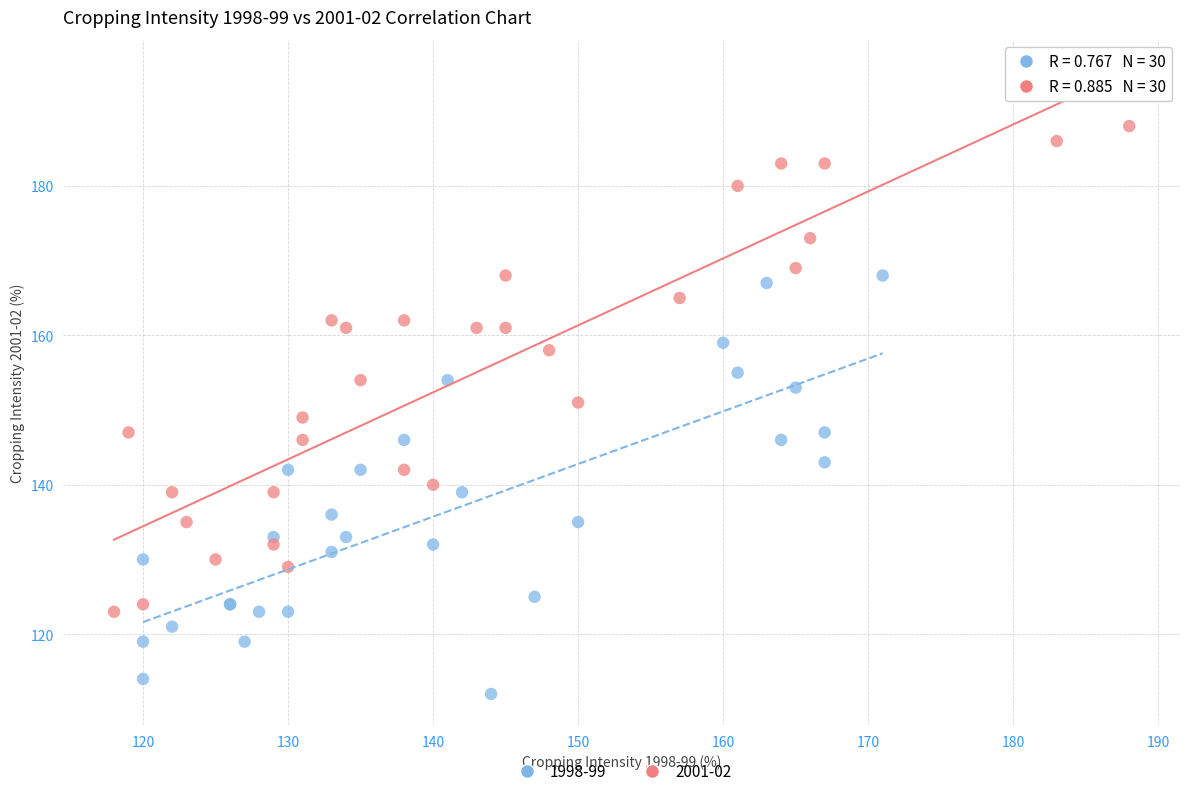

Which series has the largest Y range (max minus min)?

2001-02